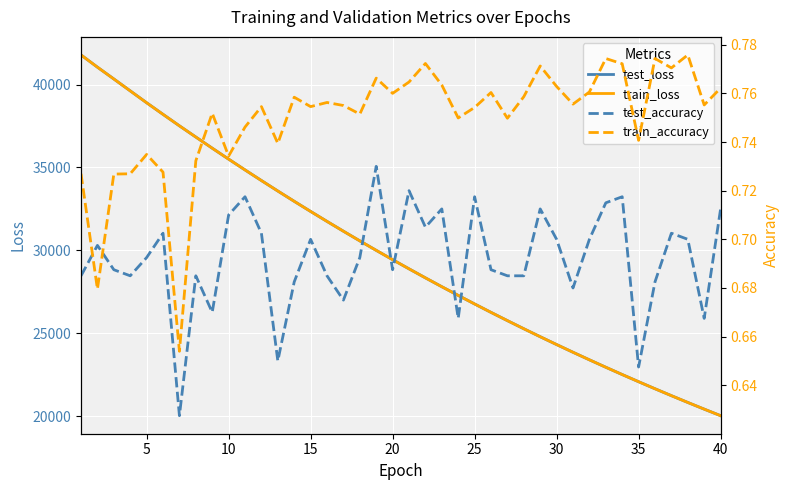

What is the lowest value of the test_loss series?

20042.6